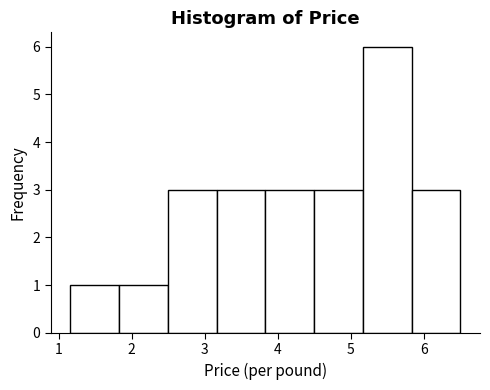

What is the height of the bar covering 1.2 to 1.8 on the x-axis? Neither the bar edges nor the heights are printed on the chart, so give them approximately, as read against the axes.

1